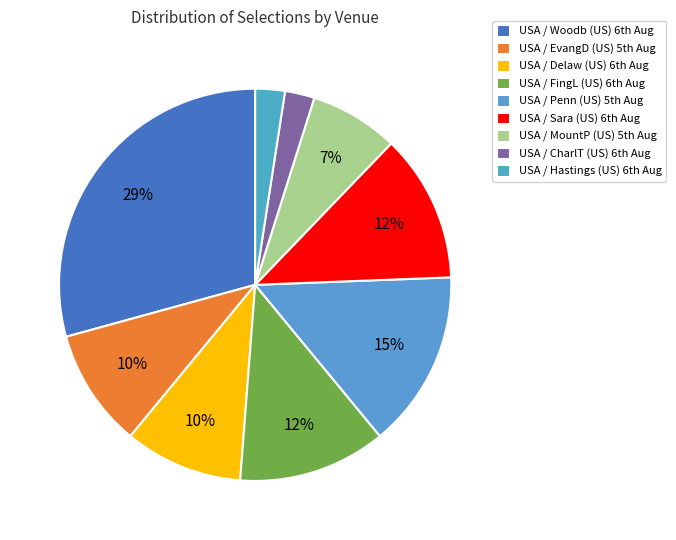

Count the number of slices in the pie.

9